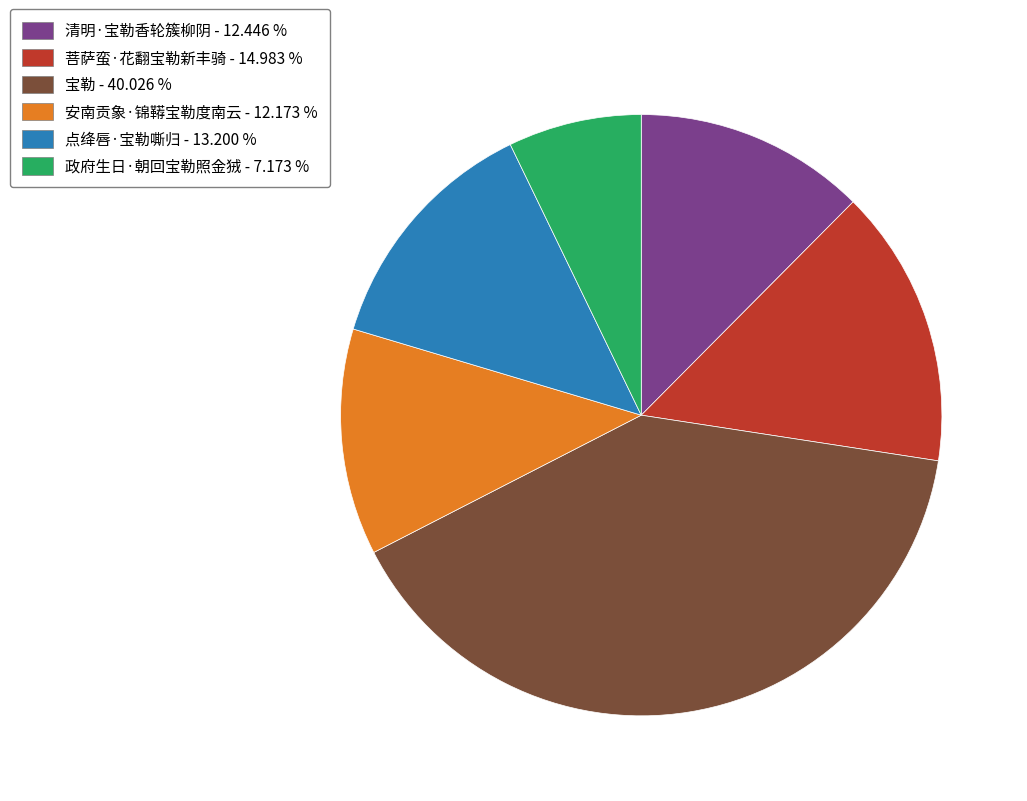

Approximately how many times larger is the value at 清明·宝勒香轮簇柳阴 compared to 菩萨蛮·花翻宝勒新丰骑?

0.8